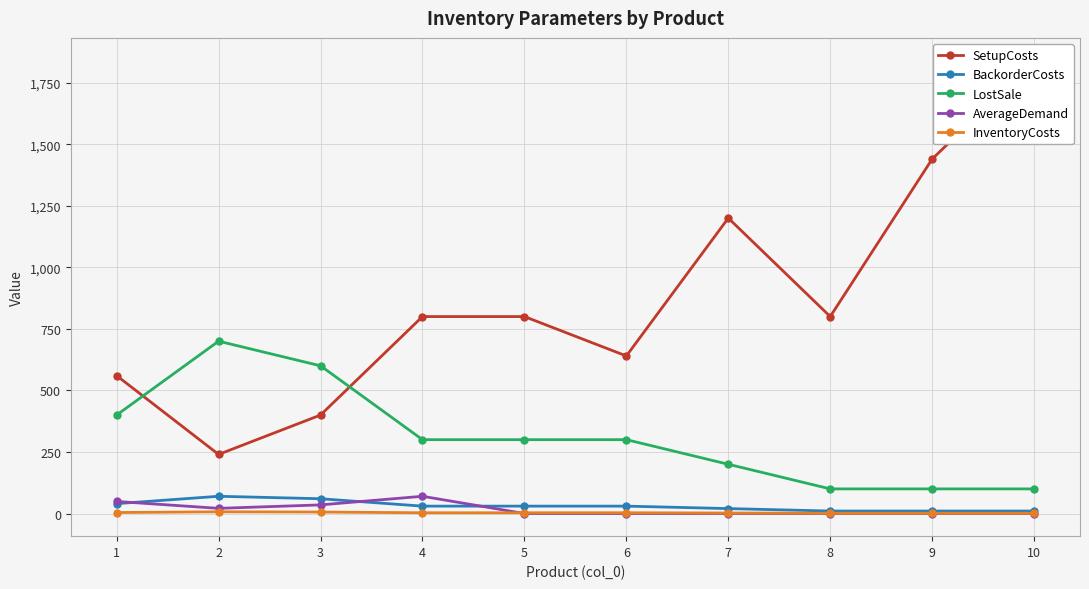

True or false: BackorderCosts has a value of 70 at 2.

True